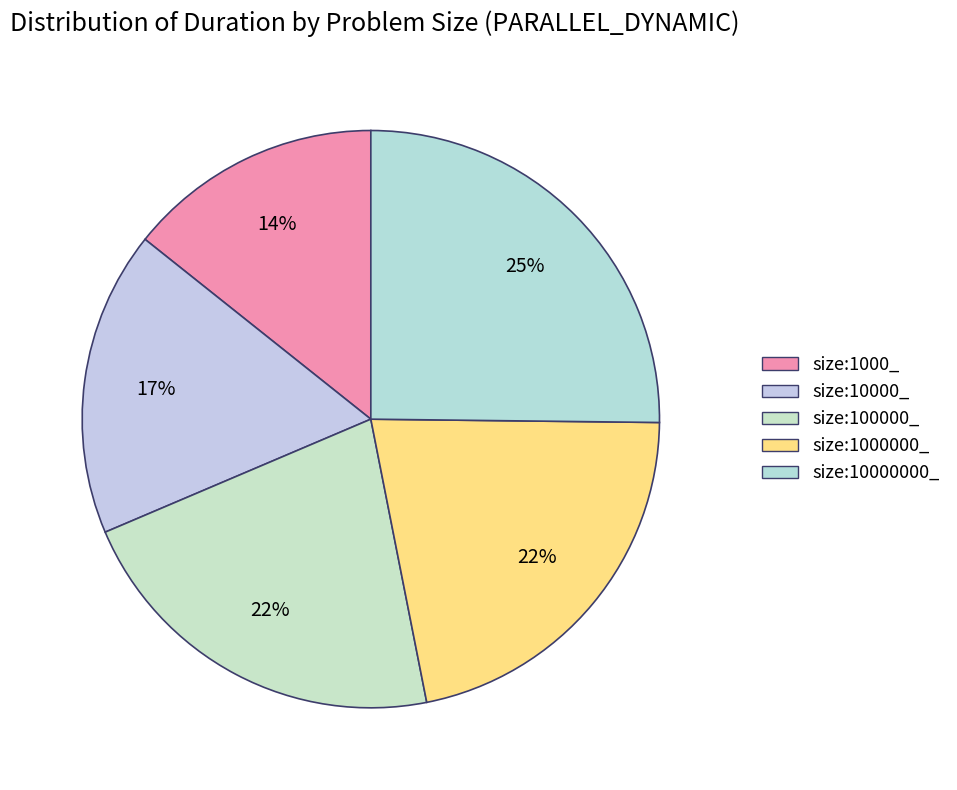

Which category has the smallest portion of the pie?

size:1000_